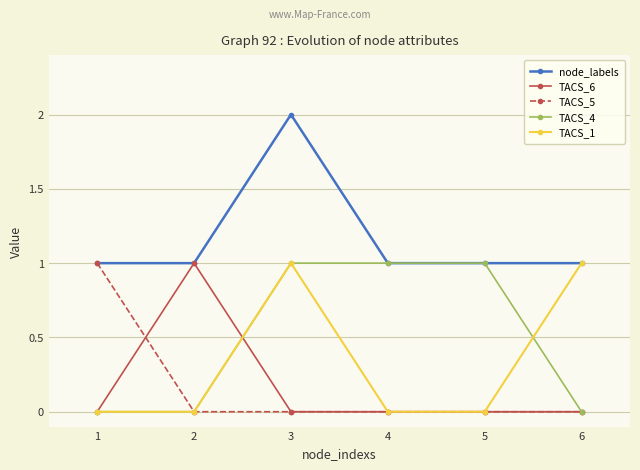

What is the value of the TACS_4 point at the 3rd from the left?

1